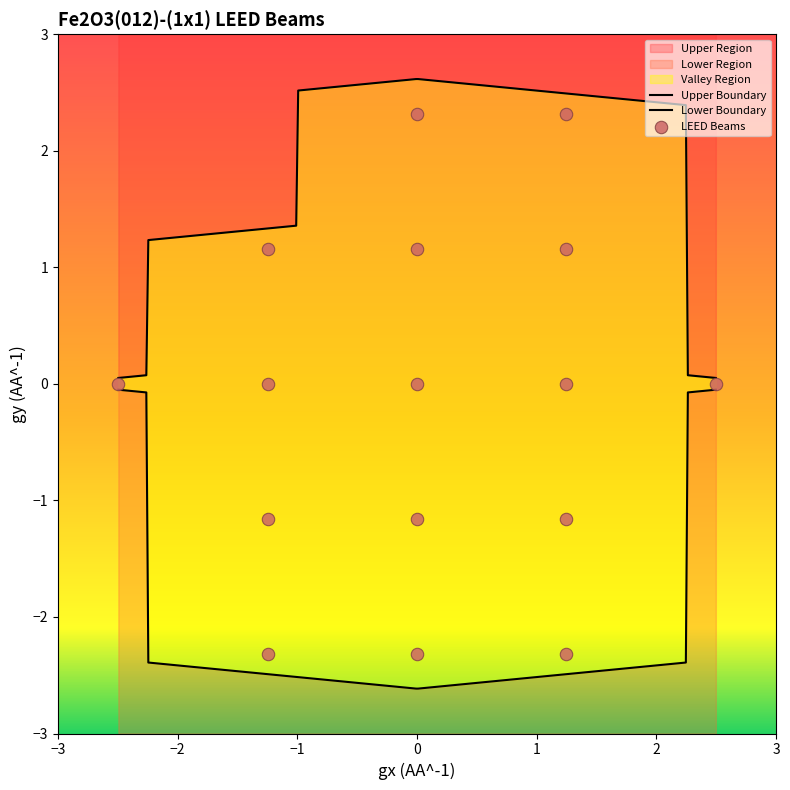

What is the change in value from (1|0) to (1|1)?

+1.2